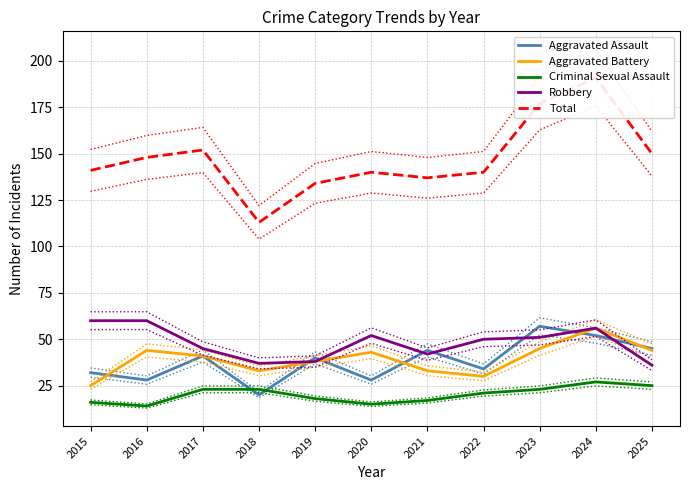

At how many categories does at least one series exceed 137?

8